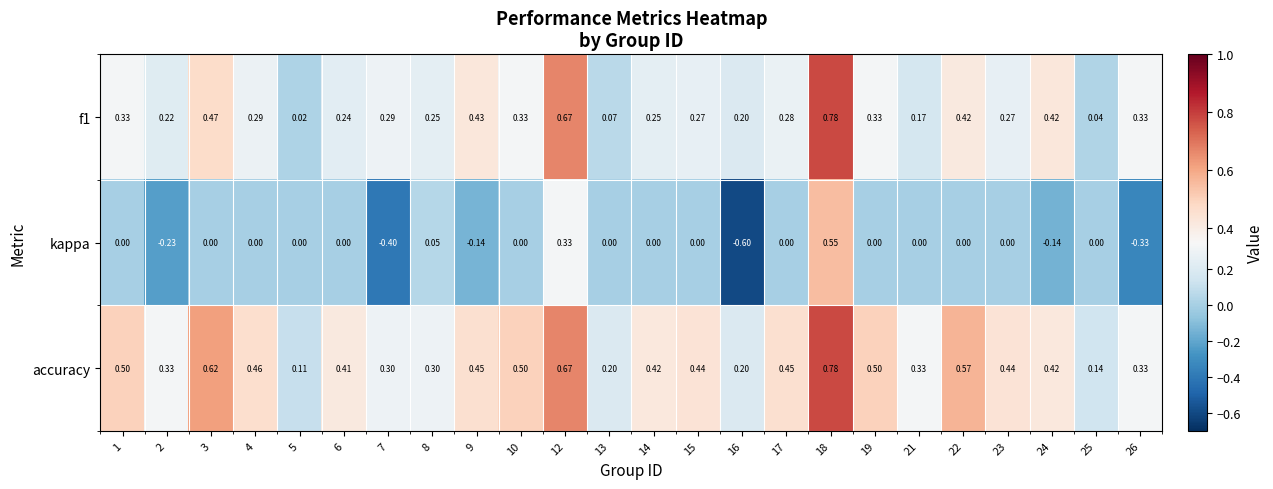

What is the spread (max minus min) of values at 12?

0.3